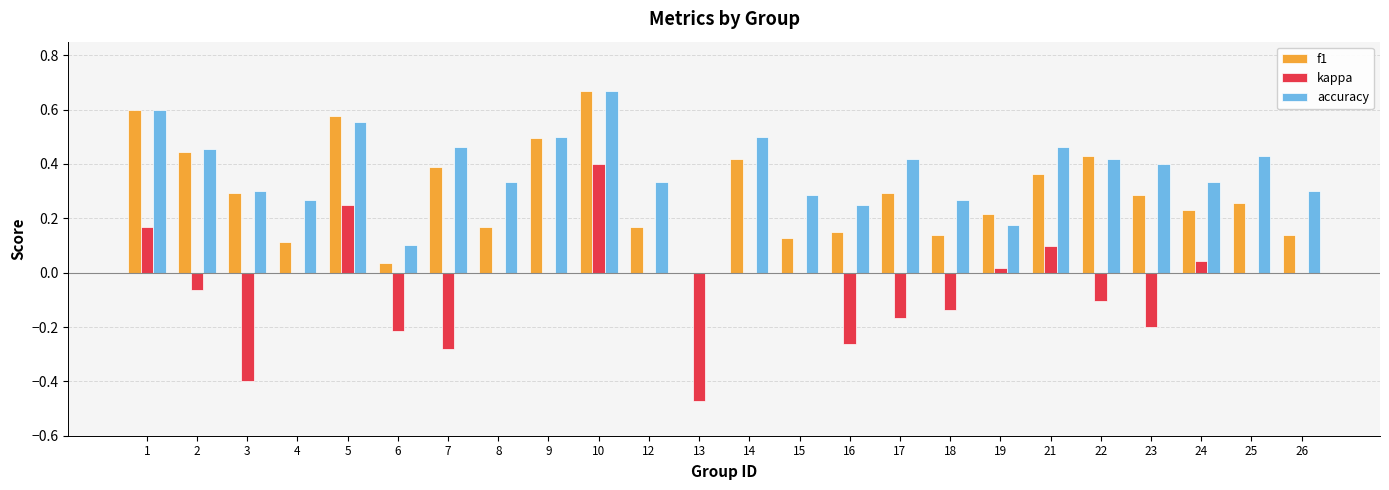

The value of accuracy at 14 is 0.5. True or false?

True